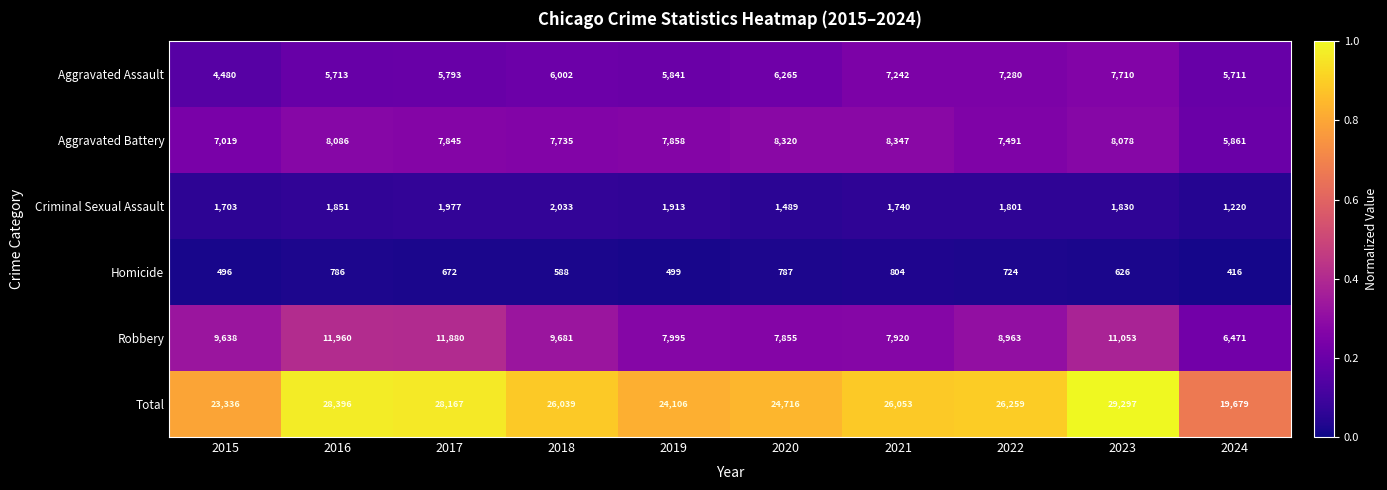

List the series in order of their peak value, lowest first.

Homicide, Criminal Sexual Assault, Aggravated Assault, Aggravated Battery, Robbery, Total